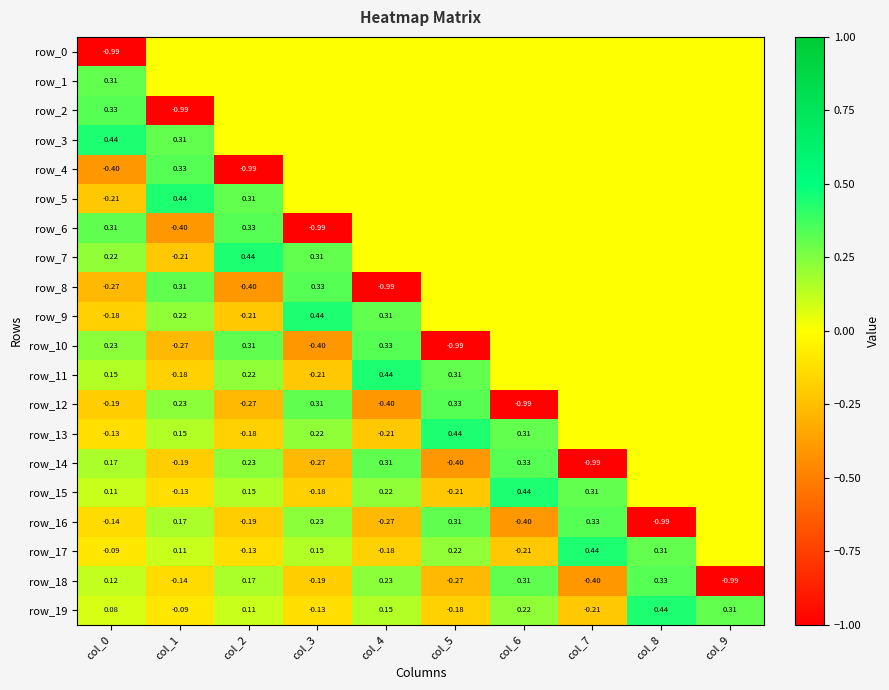

Reading left to right, transcribe all the data shown in this chart.

row_0: -1.0	0.0	0.0	0.0	0.0	0.0	0.0	0.0	0.0	0.0
row_1: 0.3	0.0	0.0	0.0	0.0	0.0	0.0	0.0	0.0	0.0
row_2: 0.3	-1.0	0.0	0.0	0.0	0.0	0.0	0.0	0.0	0.0
row_3: 0.4	0.3	0.0	0.0	0.0	0.0	0.0	0.0	0.0	0.0
row_4: -0.4	0.3	-1.0	0.0	0.0	0.0	0.0	0.0	0.0	0.0
row_5: -0.2	0.4	0.3	0.0	0.0	0.0	0.0	0.0	0.0	0.0
row_6: 0.3	-0.4	0.3	-1.0	0.0	0.0	0.0	0.0	0.0	0.0
row_7: 0.2	-0.2	0.4	0.3	0.0	0.0	0.0	0.0	0.0	0.0
row_8: -0.3	0.3	-0.4	0.3	-1.0	0.0	0.0	0.0	0.0	0.0
row_9: -0.2	0.2	-0.2	0.4	0.3	0.0	0.0	0.0	0.0	0.0
row_10: 0.2	-0.3	0.3	-0.4	0.3	-1.0	0.0	0.0	0.0	0.0
row_11: 0.2	-0.2	0.2	-0.2	0.4	0.3	0.0	0.0	0.0	0.0
row_12: -0.2	0.2	-0.3	0.3	-0.4	0.3	-1.0	0.0	0.0	0.0
row_13: -0.1	0.2	-0.2	0.2	-0.2	0.4	0.3	0.0	0.0	0.0
row_14: 0.2	-0.2	0.2	-0.3	0.3	-0.4	0.3	-1.0	0.0	0.0
row_15: 0.1	-0.1	0.2	-0.2	0.2	-0.2	0.4	0.3	0.0	0.0
row_16: -0.1	0.2	-0.2	0.2	-0.3	0.3	-0.4	0.3	-1.0	0.0
row_17: -0.1	0.1	-0.1	0.2	-0.2	0.2	-0.2	0.4	0.3	0.0
row_18: 0.1	-0.1	0.2	-0.2	0.2	-0.3	0.3	-0.4	0.3	-1.0
row_19: 0.1	-0.1	0.1	-0.1	0.2	-0.2	0.2	-0.2	0.4	0.3